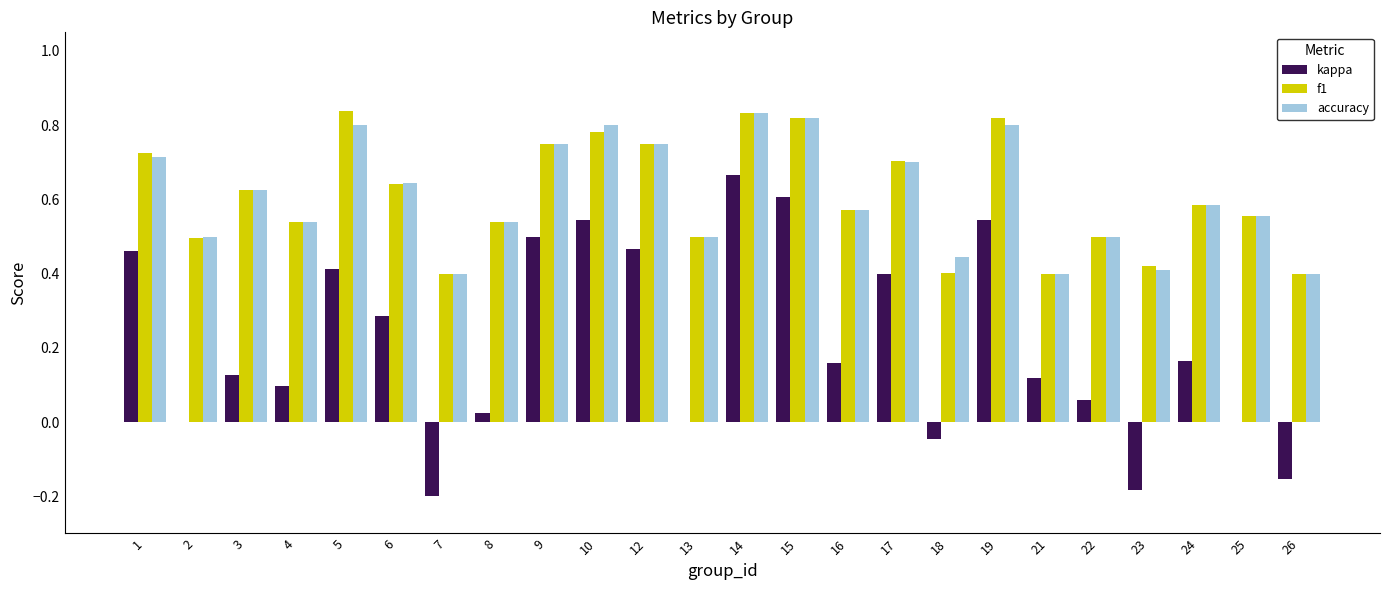

What is the sum of the accuracy values at 14 and 15?

1.7